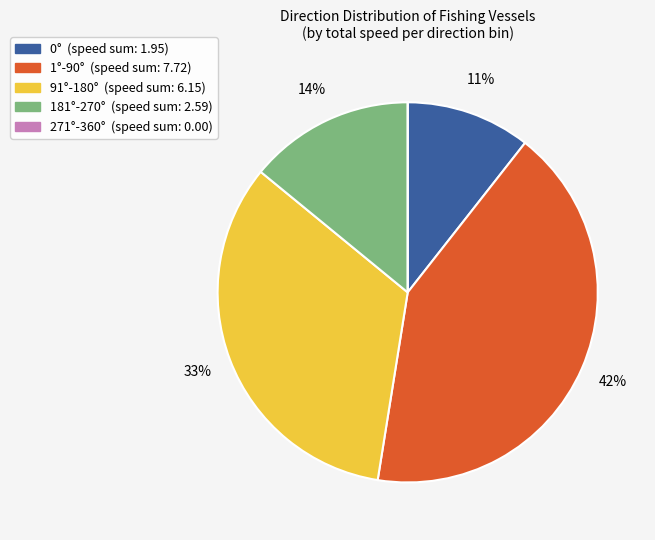

Is there any slice that represents more than half of the pie?

No